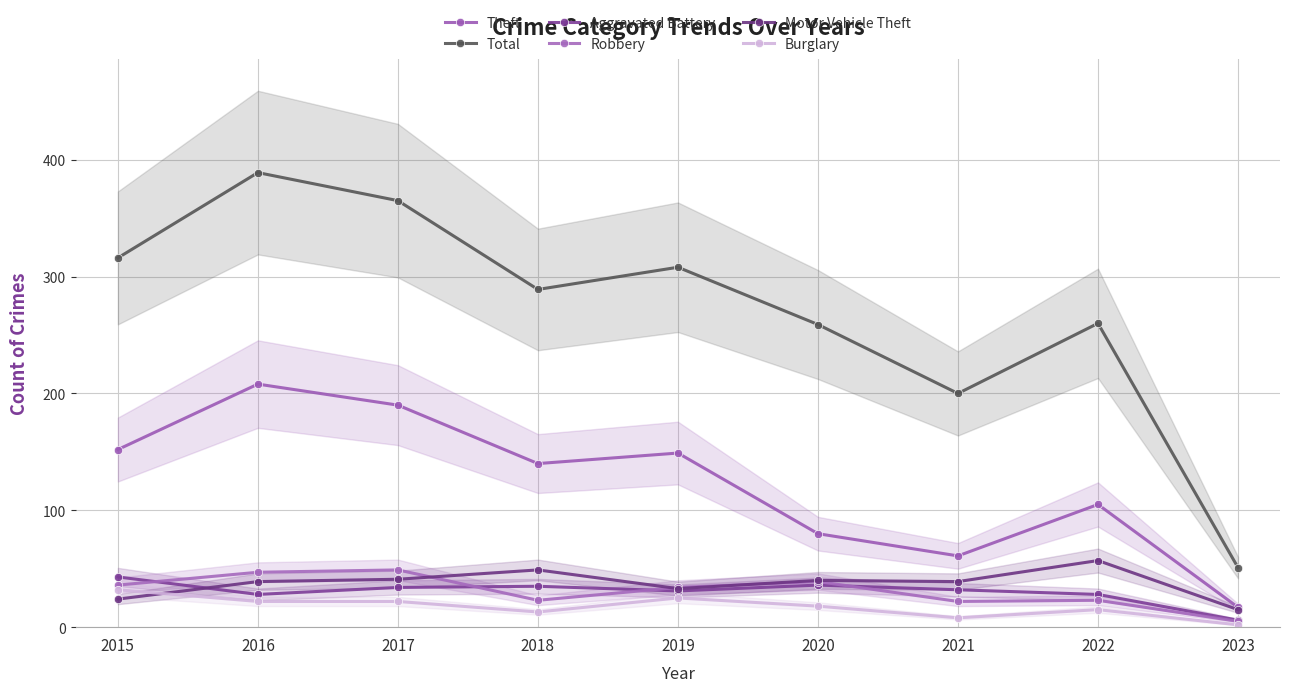

At 2023, list the series in order from smallest to largest.

Burglary, Robbery, Aggravated Battery, Motor Vehicle Theft, Theft, Total